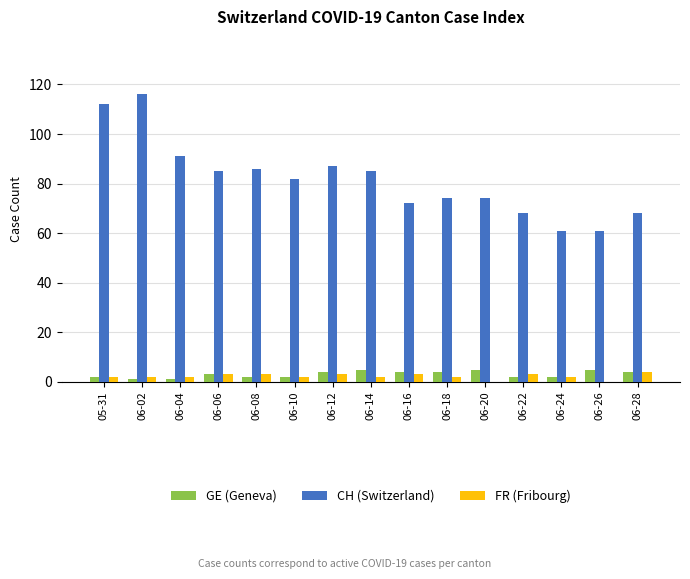

What is the sum of all CH (Switzerland) values?

1222